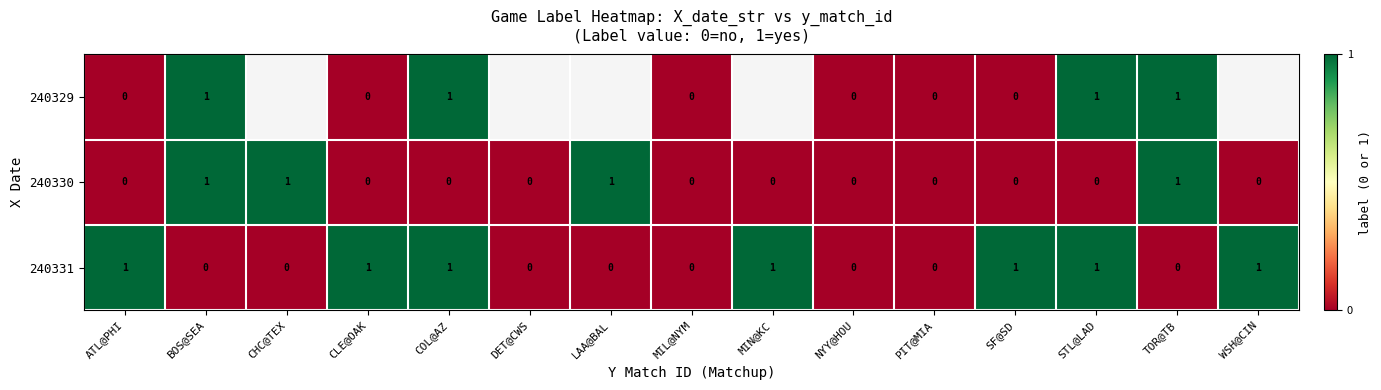

At how many categories does at least one series exceed 0?

11